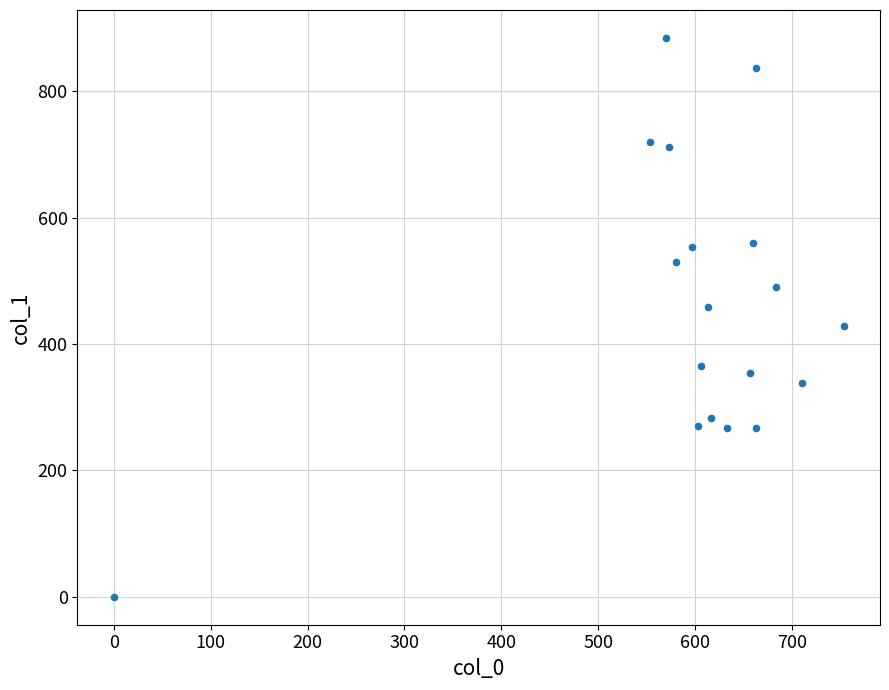

What is the range of X values (max minus min)?

753.3